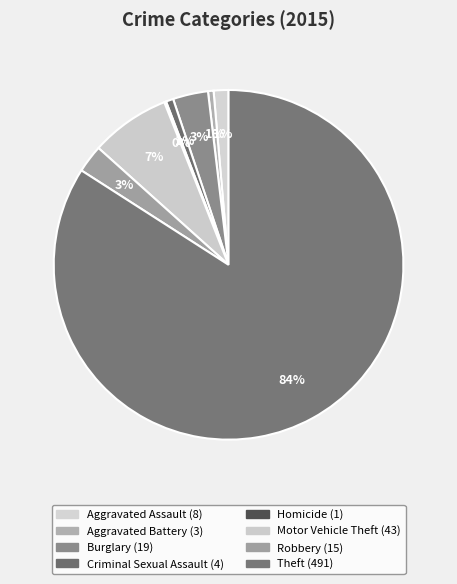

To the nearest percent, what is the combined percentage of Criminal Sexual Assault and Theft?

85%